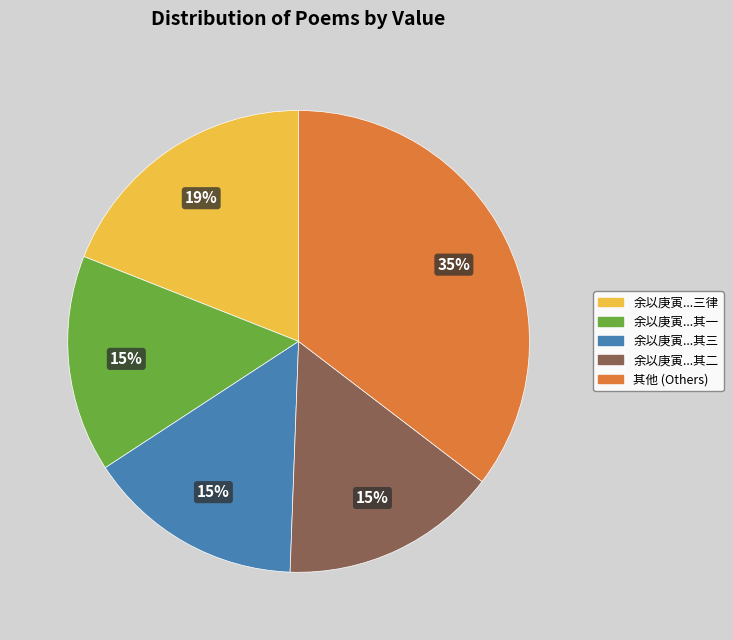

Is it true that 余以庚寅...其二 is 15% of the pie?

True